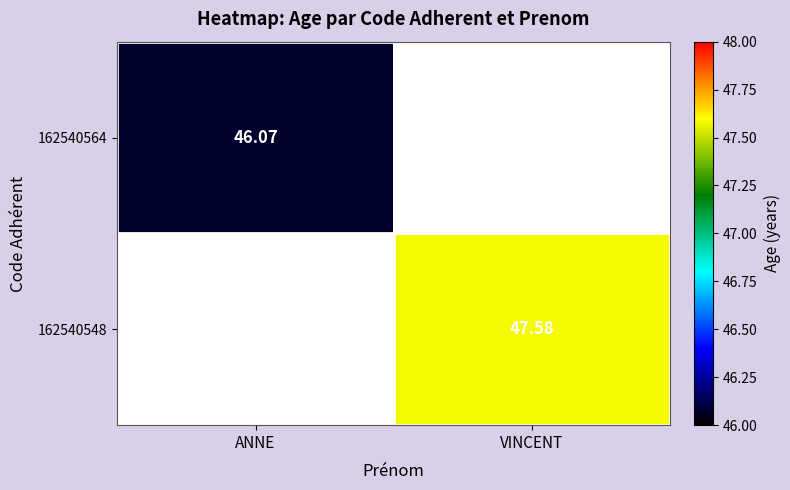

How many categories are shown in the chart?

2